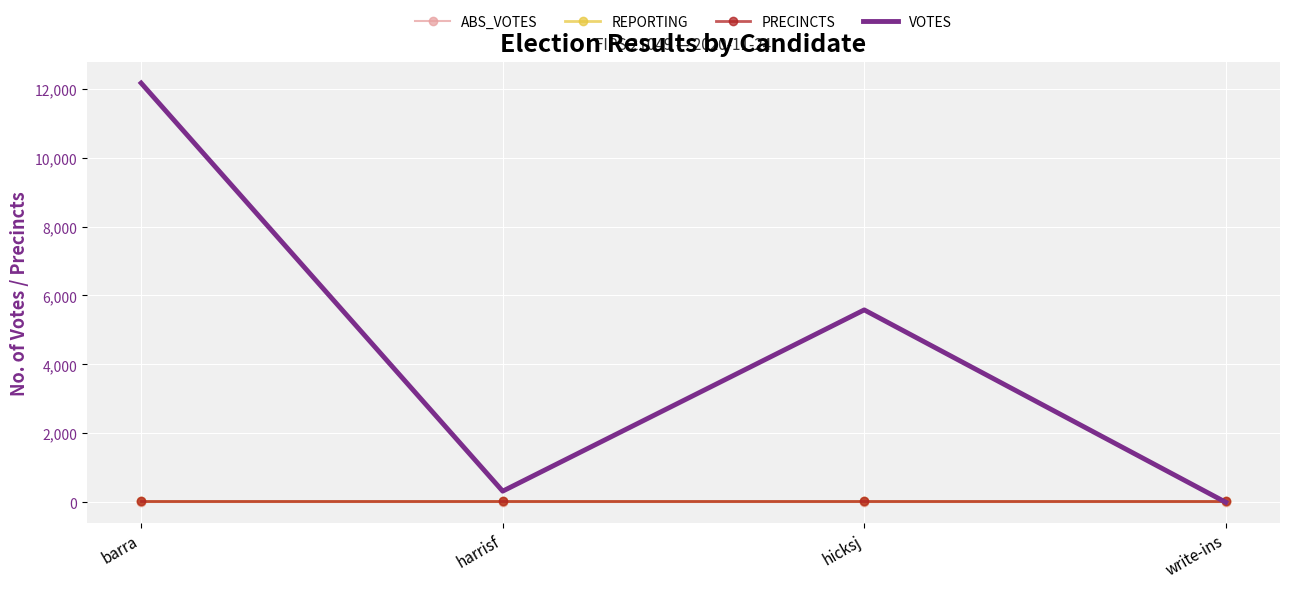

How many data points in VOTES are above 5582?

1